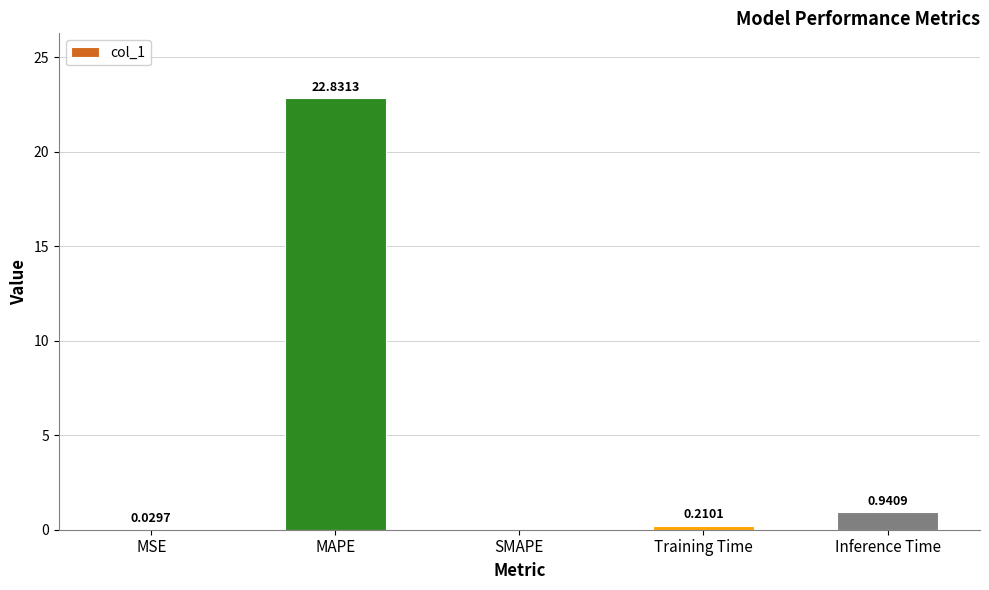

At which label is the value closest to 11?

Inference Time